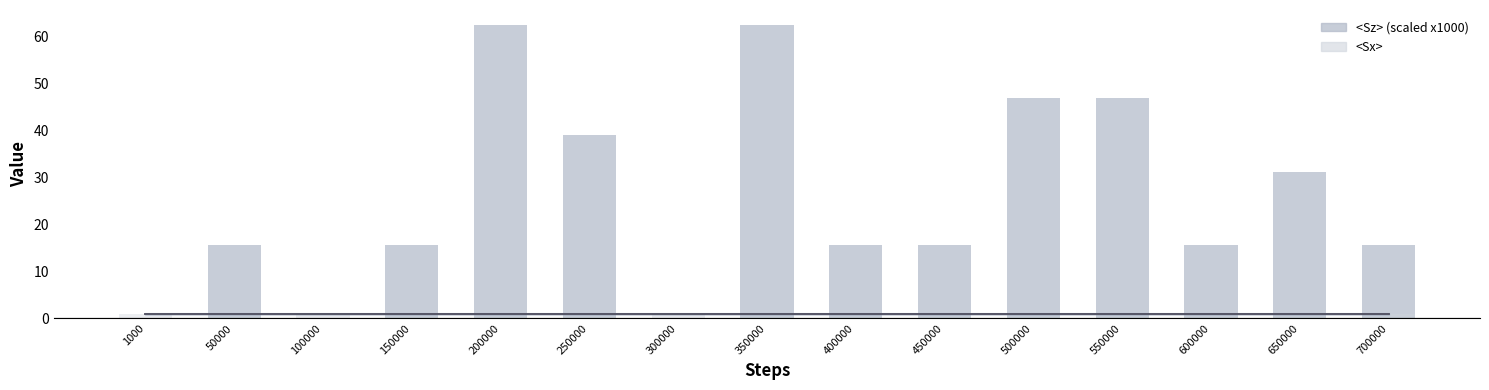

At which label does <Sz> (scaled x1000) first exceed 15?

50000